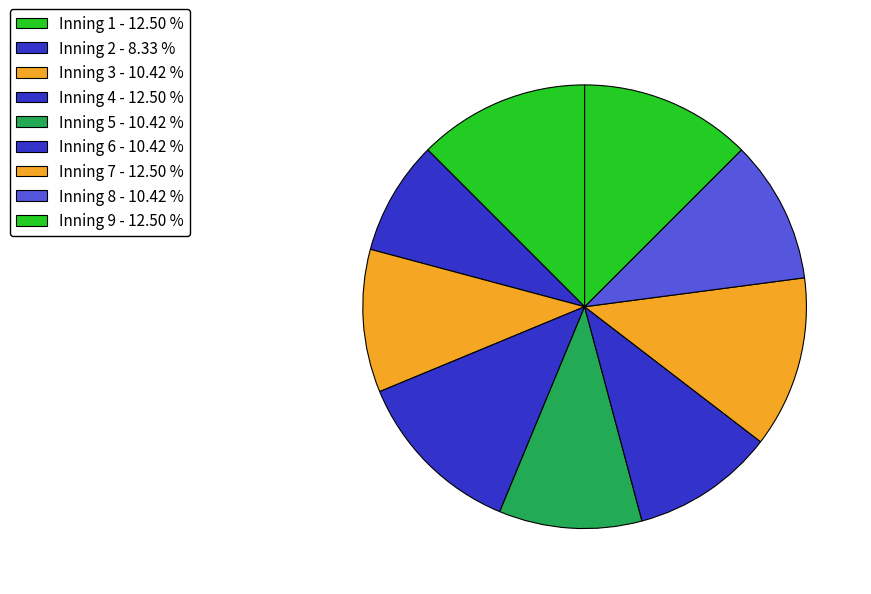

True or false: Inning 1 accounts for 1% of the total.

False